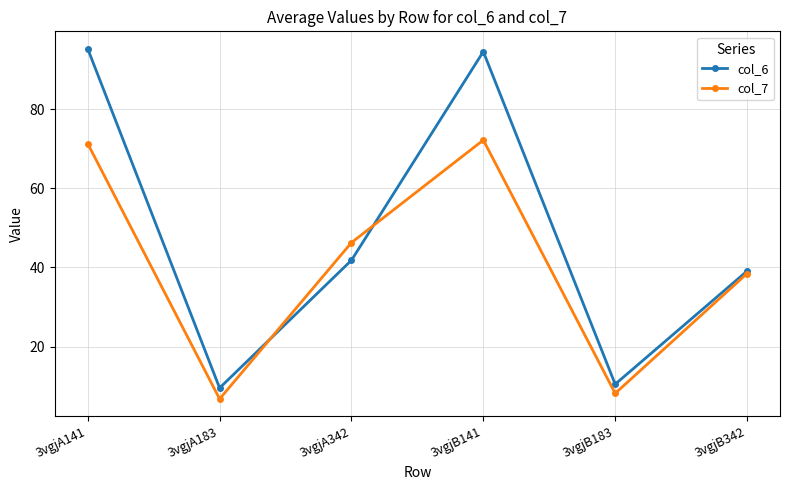

The col_7 series shows 6.7 at 3vgjA183. True or false?

True